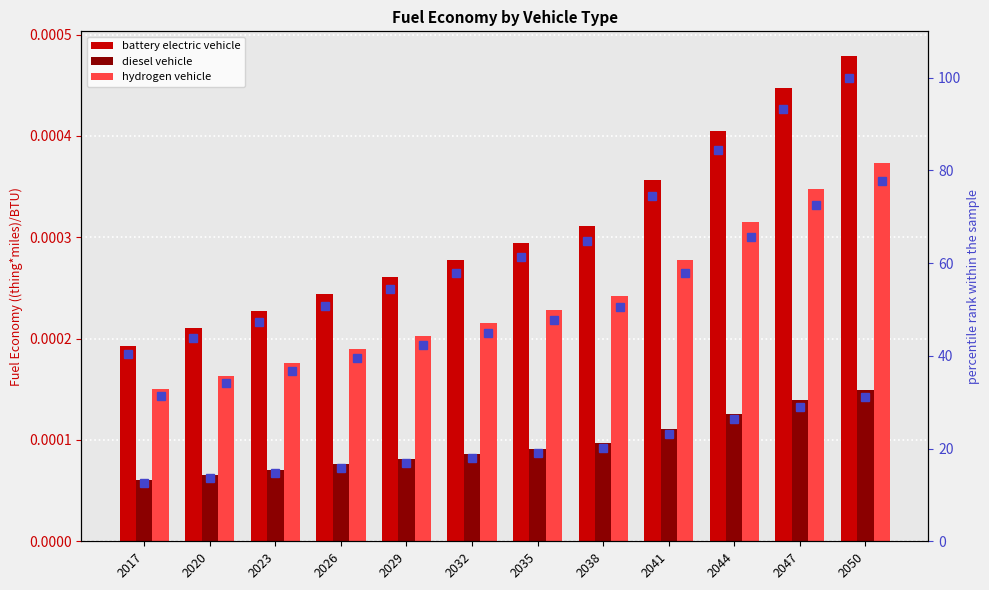

Is the value of diesel vehicle at 2041 greater than the value of battery electric vehicle percentile at 2023?

No